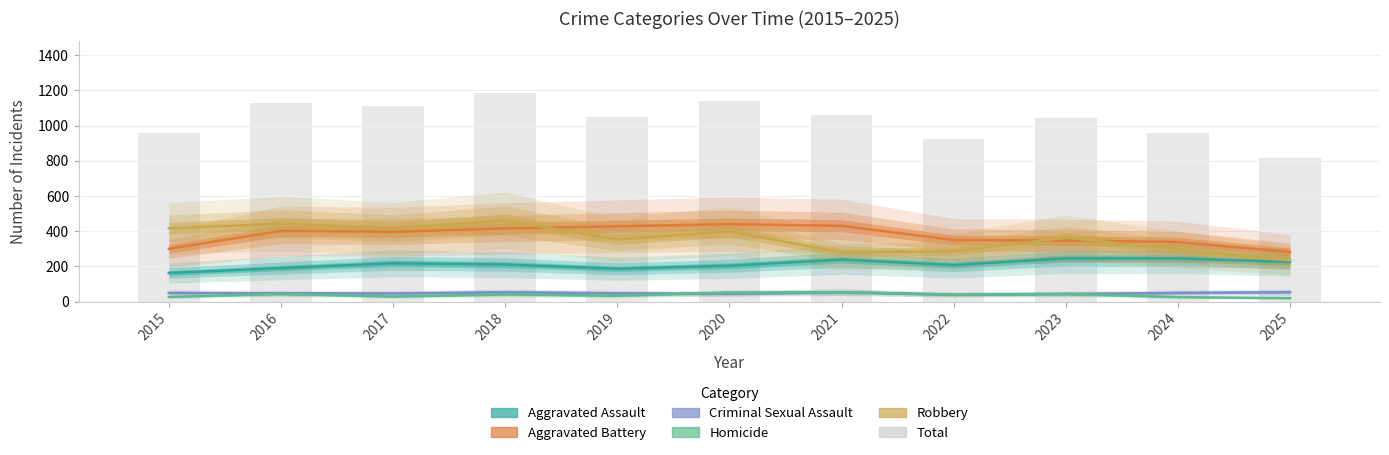

Reading left to right, list all the values displayed in this chart.

Aggravated Assault: 163	191	218	211	187	204	239	208	246	246	225
Aggravated Battery: 300	402	397	416	428	440	431	350	347	339	282
Criminal Sexual Assault: 50	48	47	54	48	45	54	40	44	50	54
Homicide: 27	44	29	41	34	52	54	40	44	26	20
Robbery: 417	443	418	461	353	400	280	287	364	297	234
Total: 957	1128	1109	1183	1050	1141	1058	925	1045	958	815